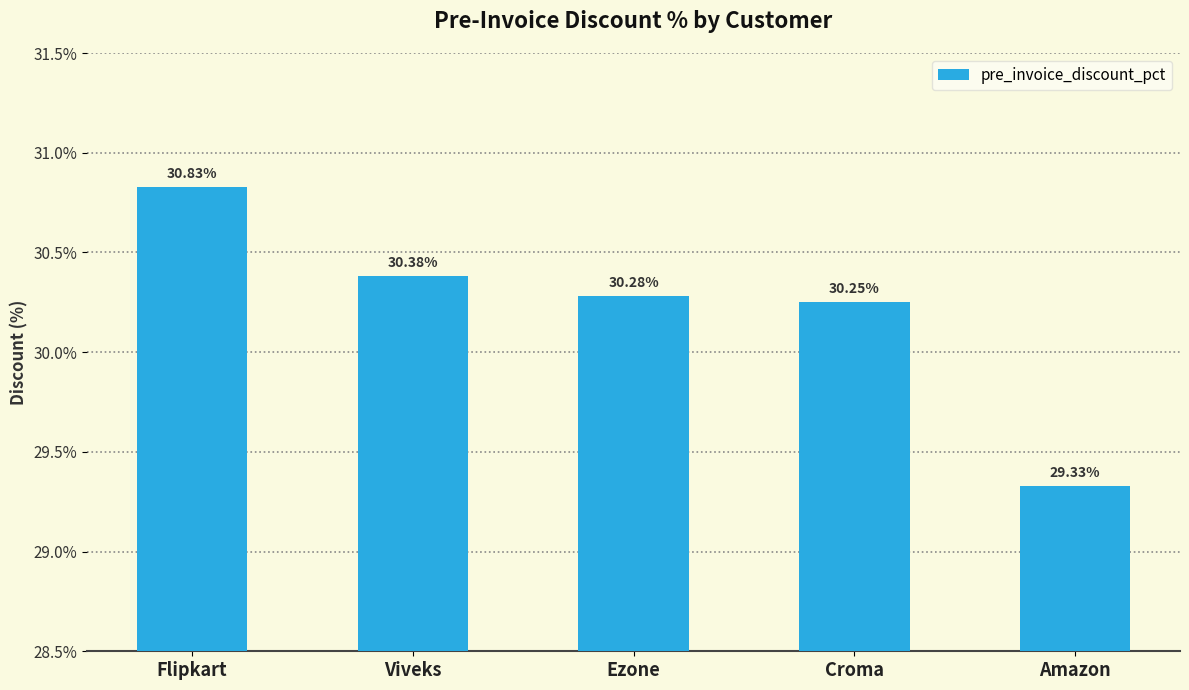

Rank the categories by value from highest to lowest.

Flipkart, Viveks, Ezone, Croma, Amazon